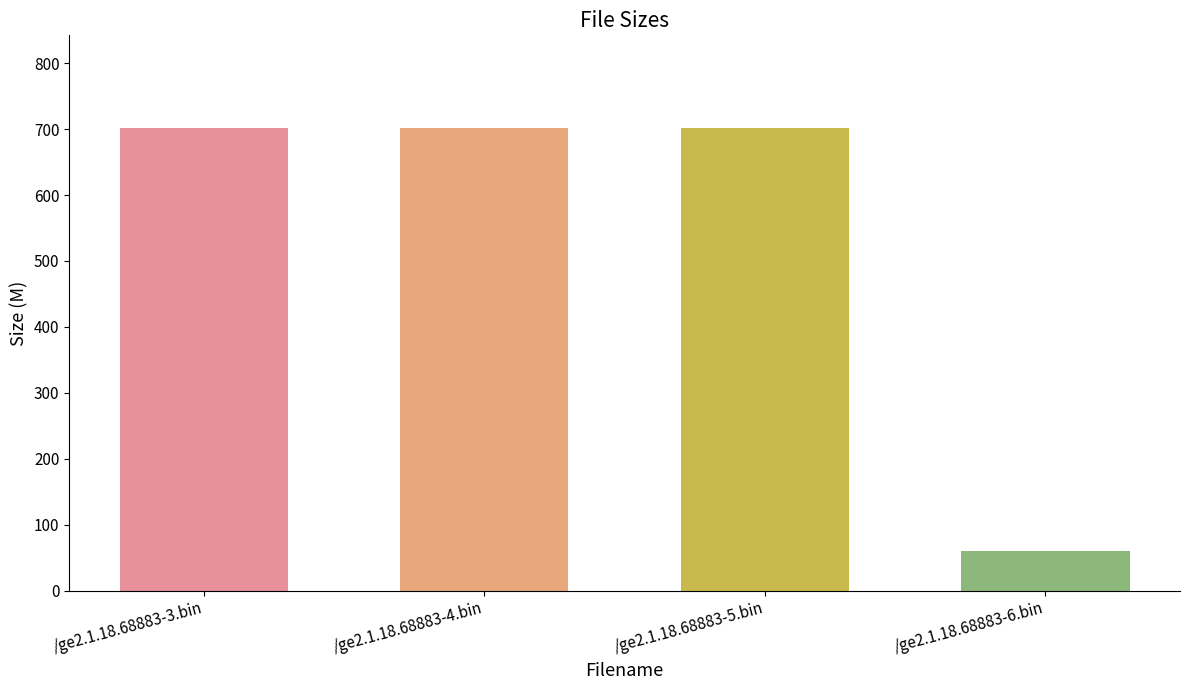

What is the value of the 2nd bar from the left?

701.9